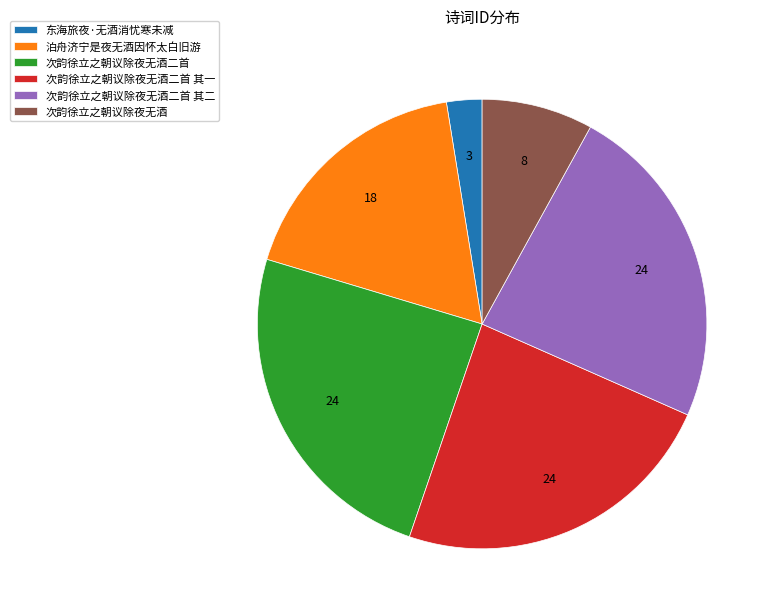

Does 次韵徐立之朝议除夜无酒 account for over 50% of the chart?

No